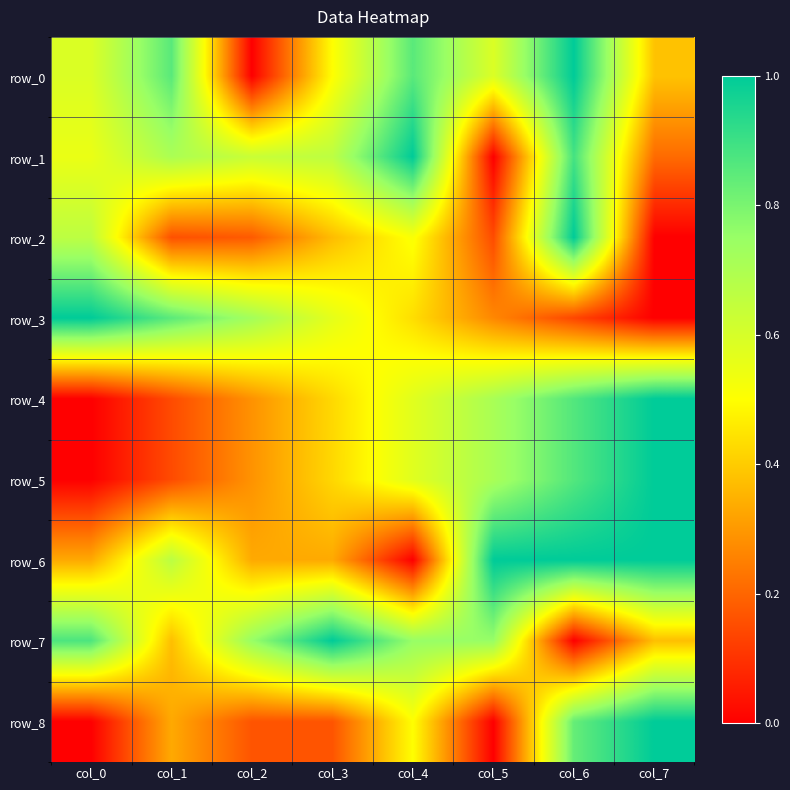

Reading right to left, what are all the values shown in this chart?

row_0: col_7=0.4	col_6=1.0	col_5=0.6	col_4=0.9	col_3=0.5	col_2=0.0	col_1=0.9	col_0=0.6
row_1: col_7=0.2	col_6=0.9	col_5=0.0	col_4=1.0	col_3=0.7	col_2=0.6	col_1=0.7	col_0=0.5
row_2: col_7=0.0	col_6=1.0	col_5=0.1	col_4=0.5	col_3=0.4	col_2=0.2	col_1=0.2	col_0=0.7
row_3: col_7=0.0	col_6=0.1	col_5=0.3	col_4=0.4	col_3=0.6	col_2=0.7	col_1=0.9	col_0=1.0
row_4: col_7=1.0	col_6=0.9	col_5=0.7	col_4=0.6	col_3=0.4	col_2=0.3	col_1=0.1	col_0=0.0
row_5: col_7=1.0	col_6=0.9	col_5=0.7	col_4=0.6	col_3=0.4	col_2=0.3	col_1=0.1	col_0=0.0
row_6: col_7=1.0	col_6=1.0	col_5=1.0	col_4=0.0	col_3=0.3	col_2=0.3	col_1=0.7	col_0=0.3
row_7: col_7=0.4	col_6=0.0	col_5=0.8	col_4=0.8	col_3=1.0	col_2=0.8	col_1=0.4	col_0=0.9
row_8: col_7=1.0	col_6=0.8	col_5=0.0	col_4=0.5	col_3=0.2	col_2=0.2	col_1=0.3	col_0=0.0